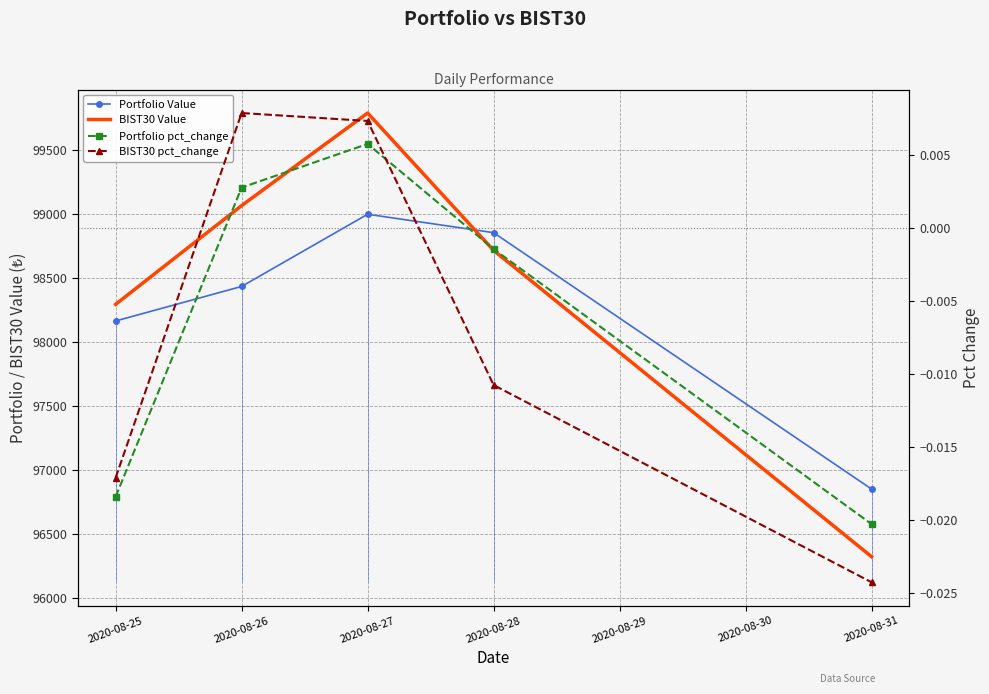

What are all the series names shown in the legend?

Portfolio Value, BIST30 Value, Portfolio pct_change, BIST30 pct_change